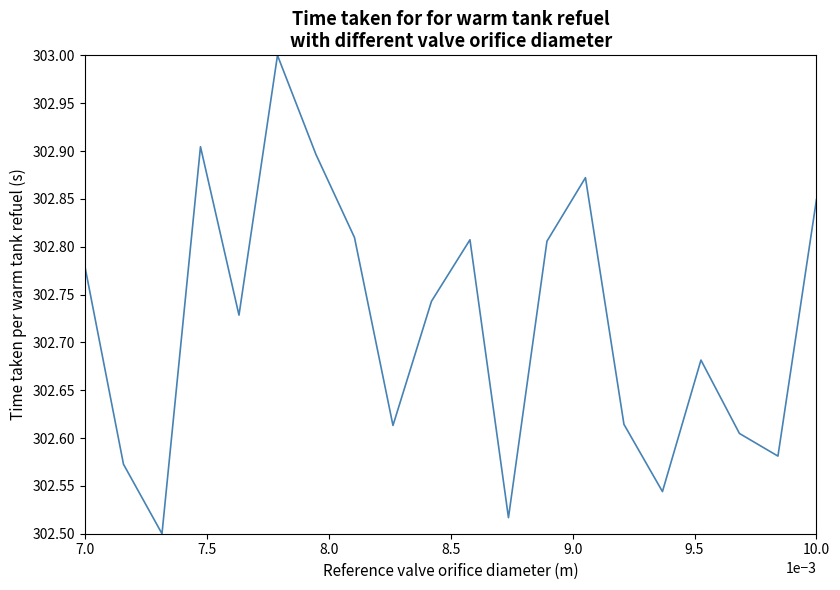

Does the chart have visible grid lines?

No